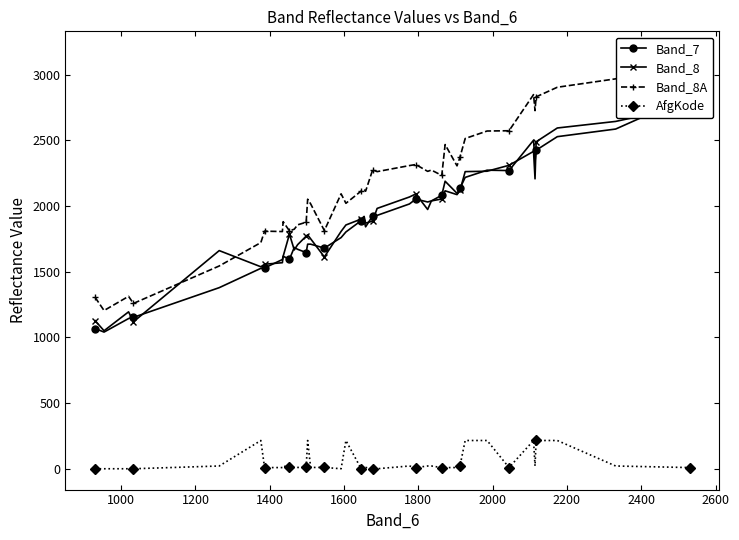

What is the maximum value for AfgKode?

216